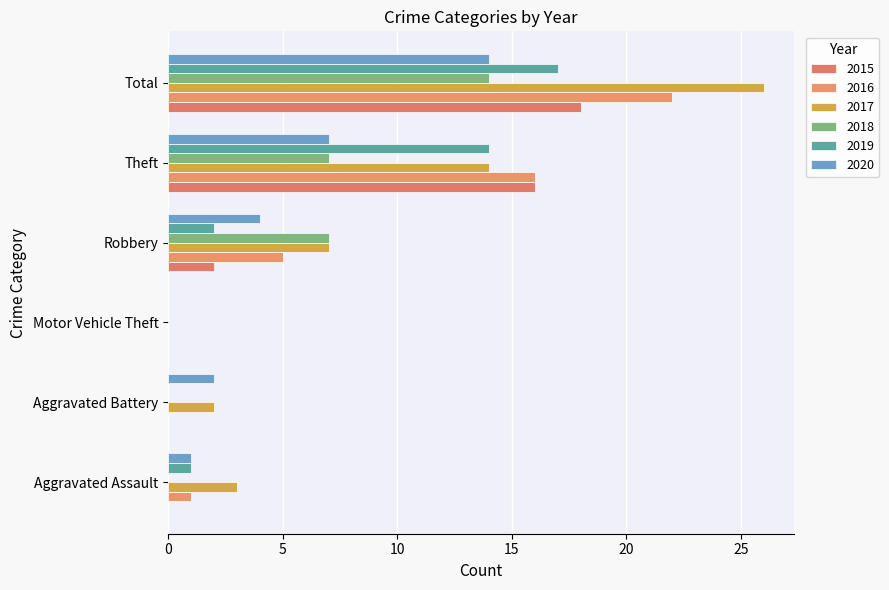

What is the average value of the 2018 series?

5